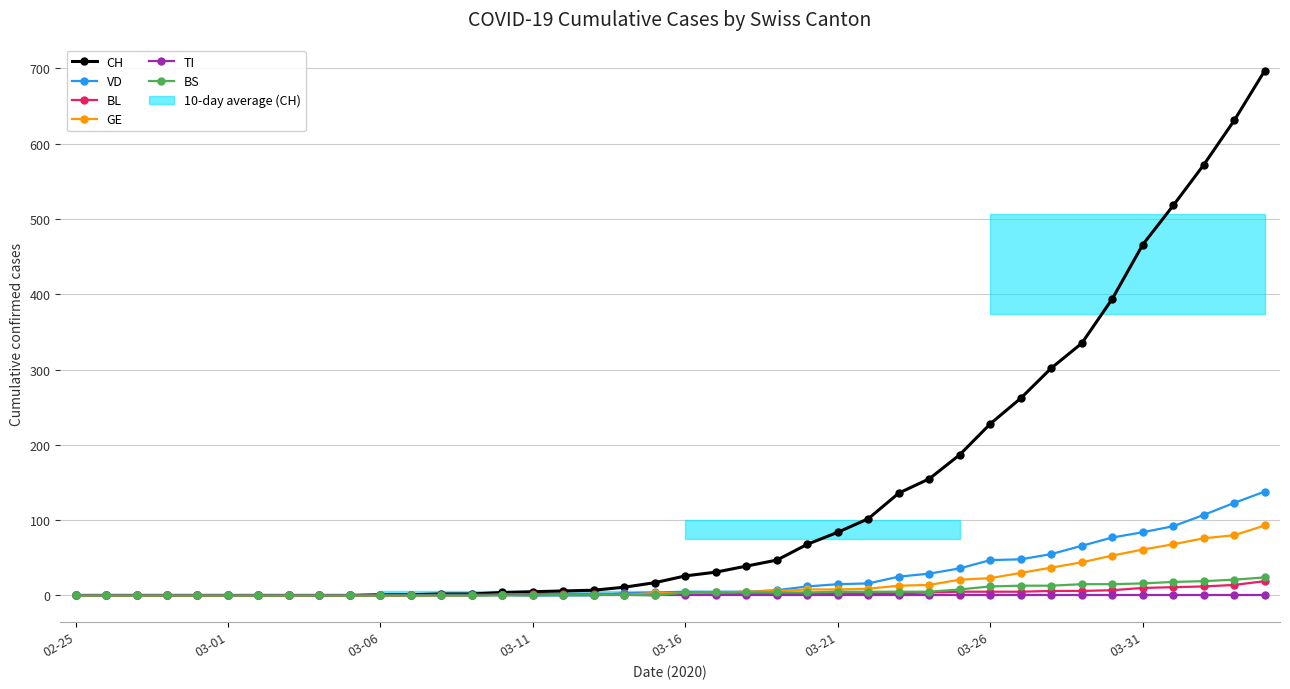

Reading right to left, transcribe all the data shown in this chart.

CH: 697	631	572	518	466	394	335	302	262	228	187	155	136	102	84	68	47	39	31	26	17	11	7	6	5	4	2	2	1	1	0	0	0	0	0	0	0	0	0	0
VD: 138	123	107	92	84	77	66	55	48	47	36	29	25	16	15	12	7	5	5	5	4	3	0	0	0	1	0	0	0	0	0	0	0	0	0	0	0	0	0	0
BL: 19	14	12	11	10	7	6	6	5	5	5	4	3	3	3	3	2	2	2	2	2	2	2	2	2	1	1	1	0	0	0	0	0	0	0	0	0	0	0	0
GE: 93	80	76	68	61	53	44	37	30	23	21	14	13	9	8	8	6	5	4	3	3	1	1	1	1	1	0	0	0	0	0	0	0	0	0	0	0	0	0	0
TI: 0	0	0	0	0	0	0	0	0	0	0	0	0	0	0	0	0	0	0	0	0	0	0	0	0	0	0	0	0	0	0	0	0	0	0	0	0	0	0	0
BS: 24	21	19	18	16	15	15	13	13	12	8	5	5	5	5	4	4	4	4	4	0	1	1	1	0	0	0	0	0	0	0	0	0	0	0	0	0	0	0	0